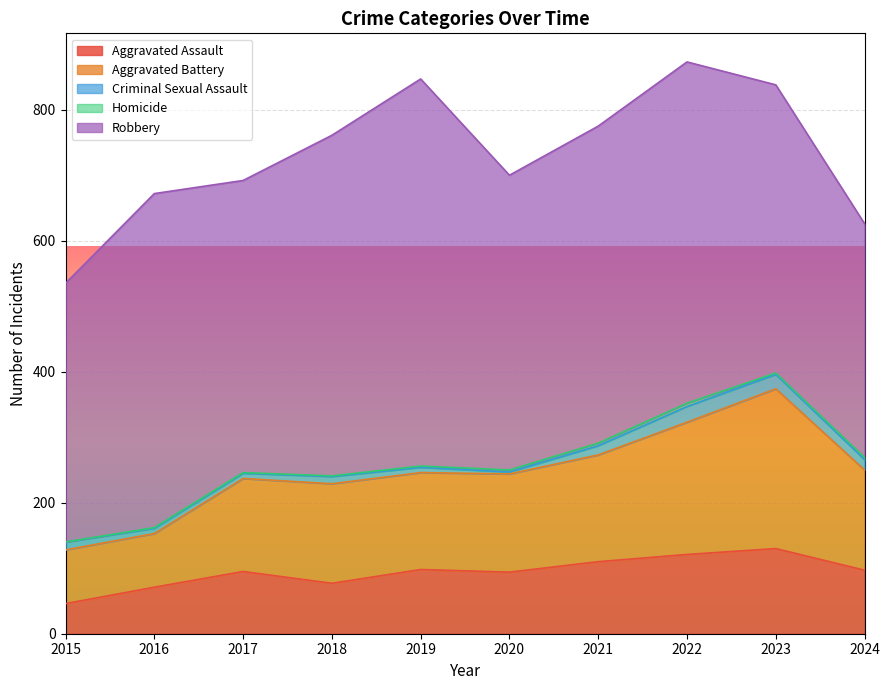

The Criminal Sexual Assault series shows 2 at 2020. True or false?

False